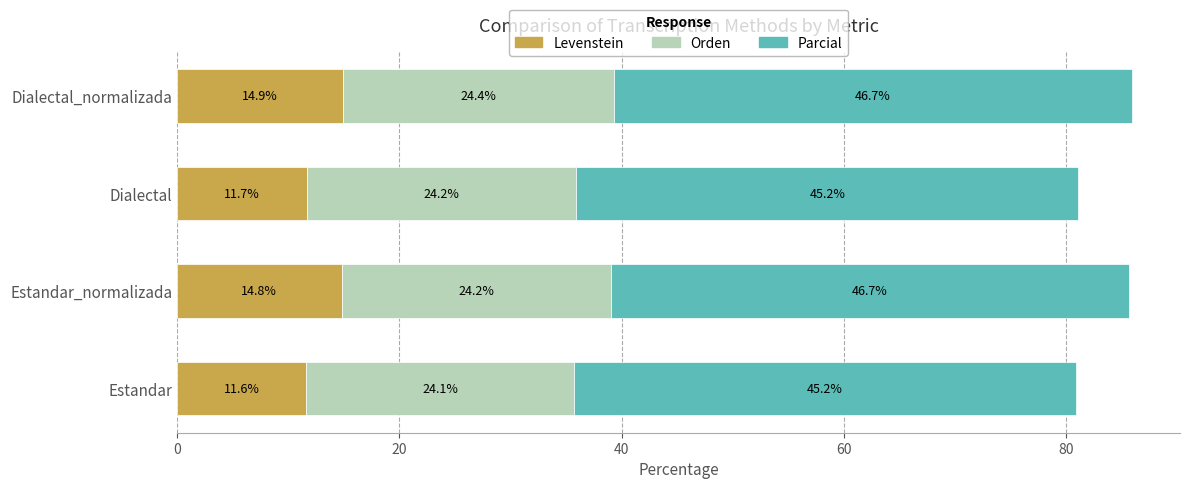

Which category has the highest value in the Levenstein series?

Dialectal_normalizada